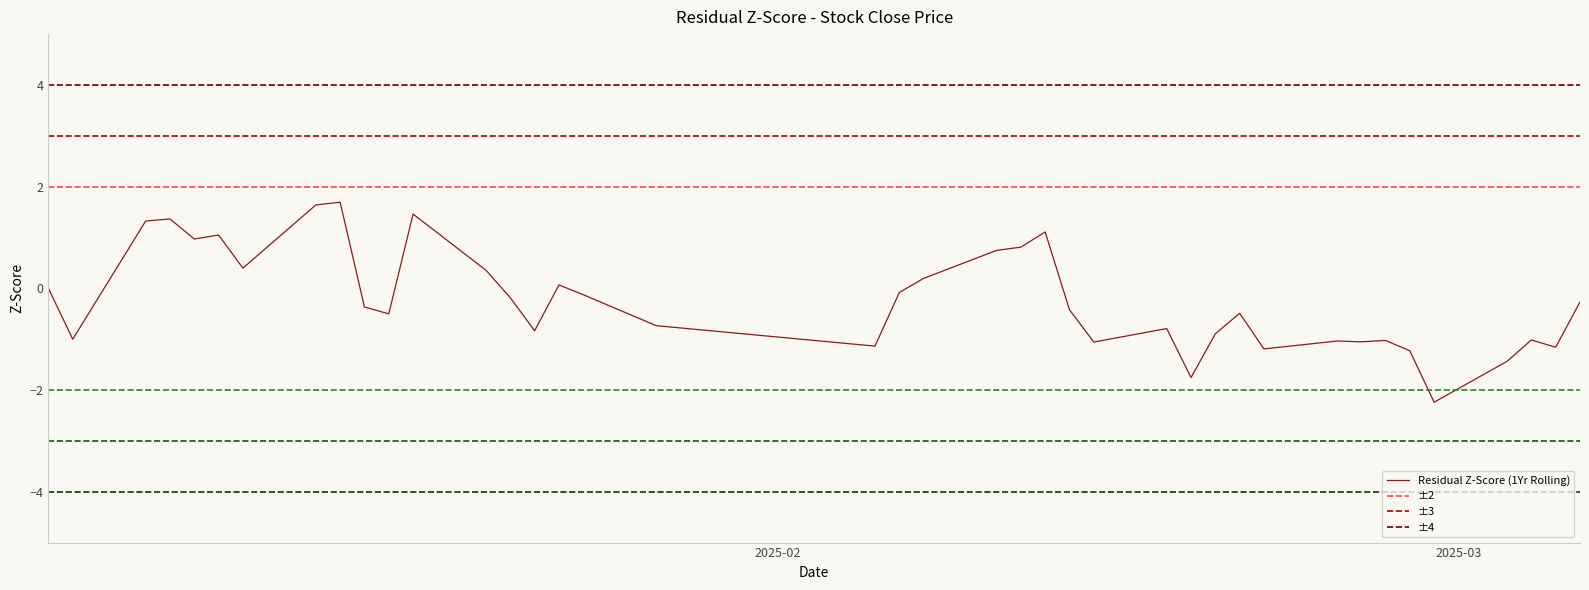

Count the number of data series in this chart.

1